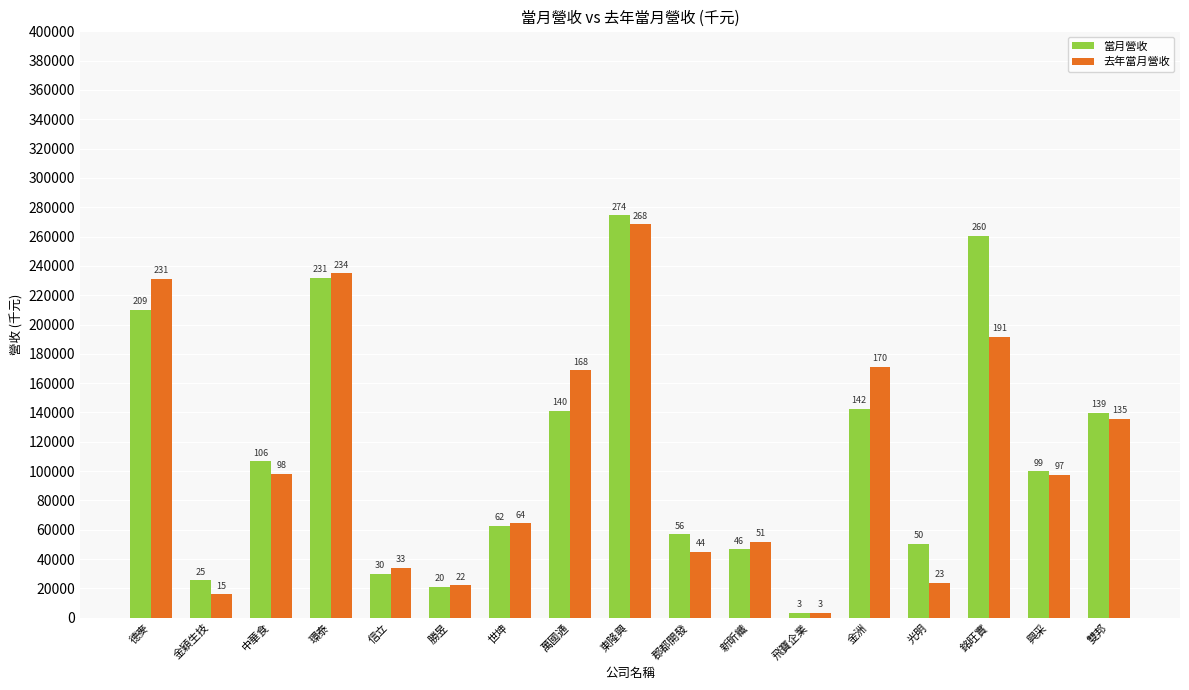

Is the value of 當月營收 at 金洲 greater than the value of 去年當月營收 at 德麥?

No